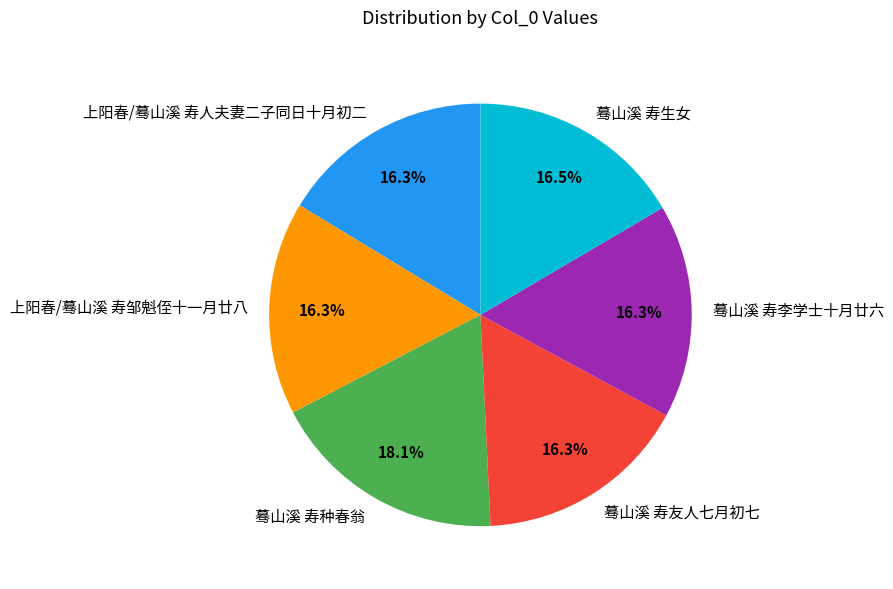

Which has a higher value, 上阳春/蓦山溪 寿人夫妻二子同日十月初二 or 蓦山溪 寿种春翁?

蓦山溪 寿种春翁